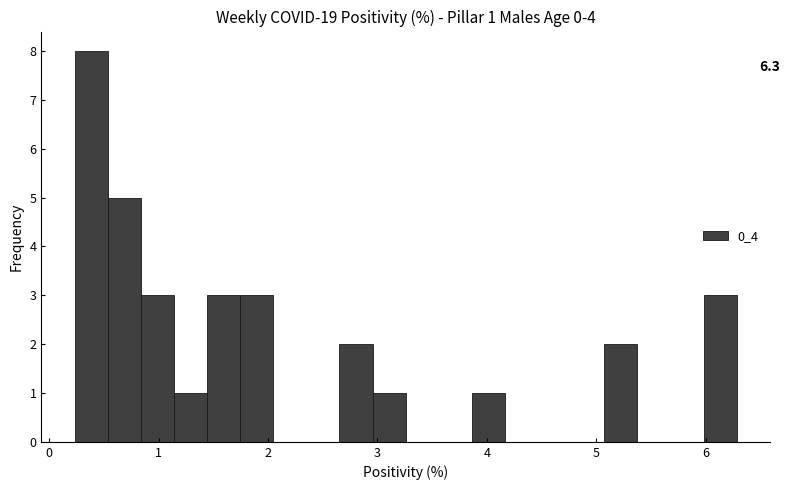

Around what value on the x-axis is the tallest bar? Give the approximate position of its centre, as read against the axis.

0.4